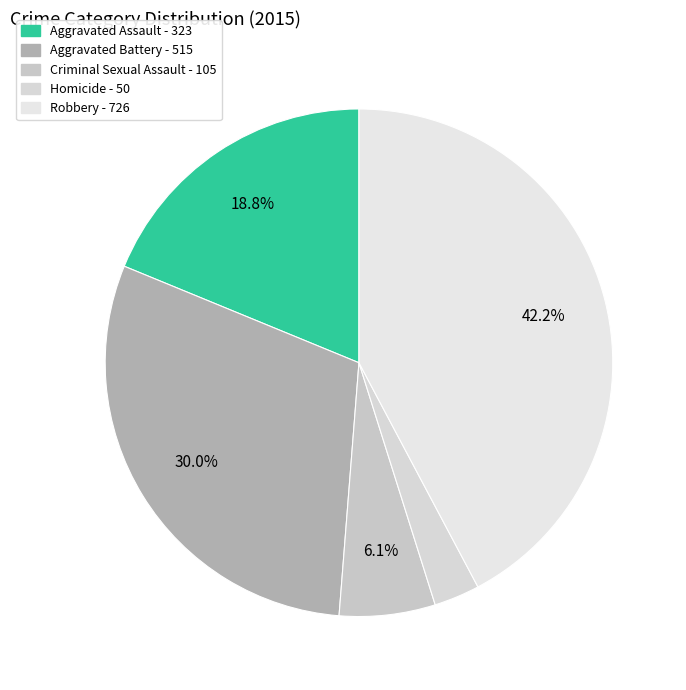

What is the total percentage of Aggravated Assault and Robbery?

61.0%